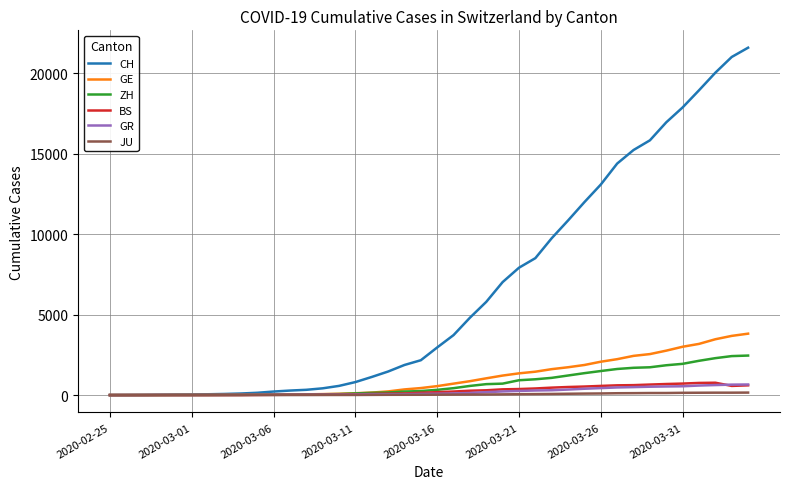

Which series has the largest range (max minus min)?

CH